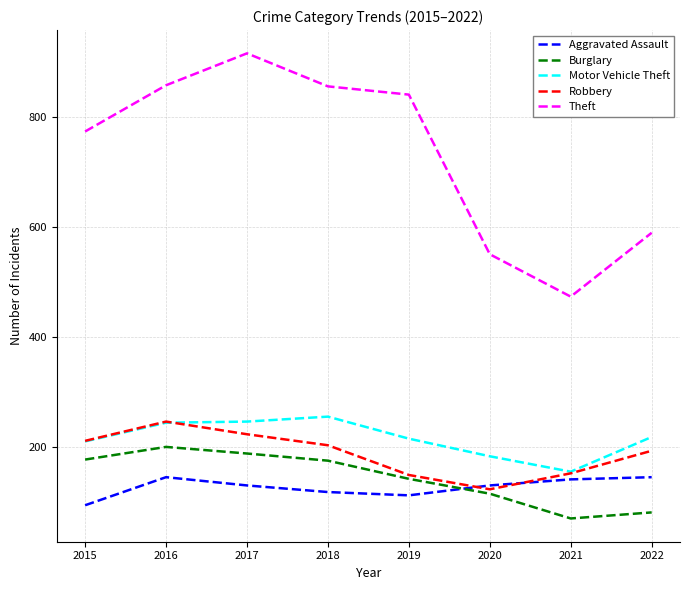

Which series has the largest range (max minus min)?

Theft